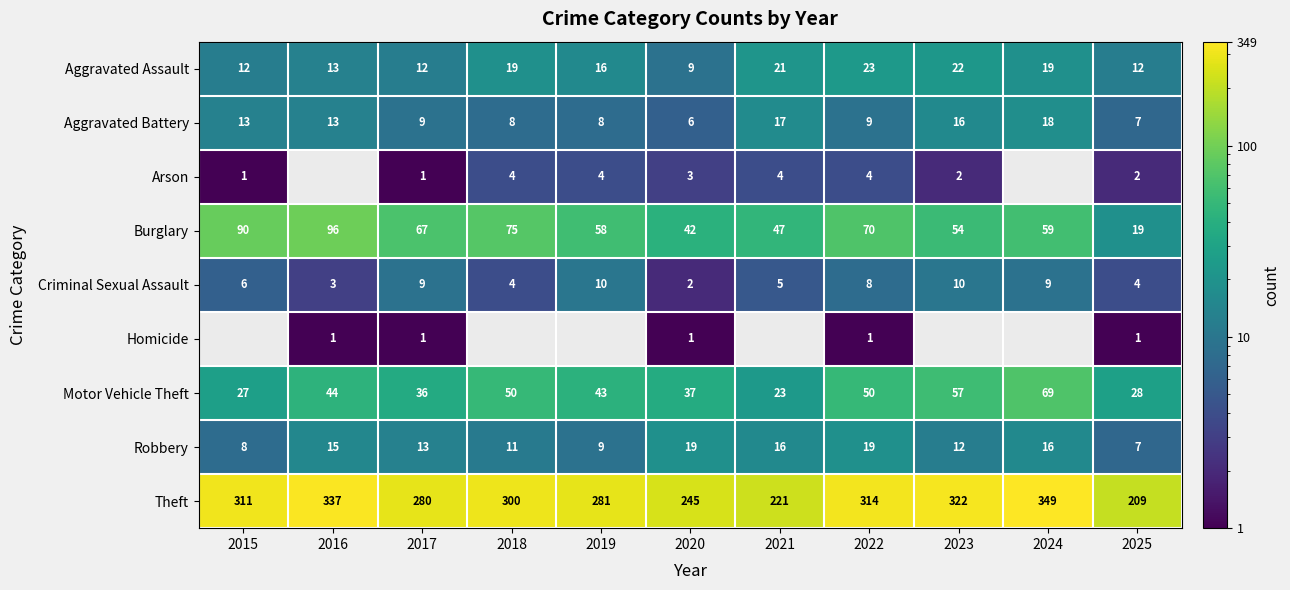

Which category has the lowest value in the Burglary series?

2025